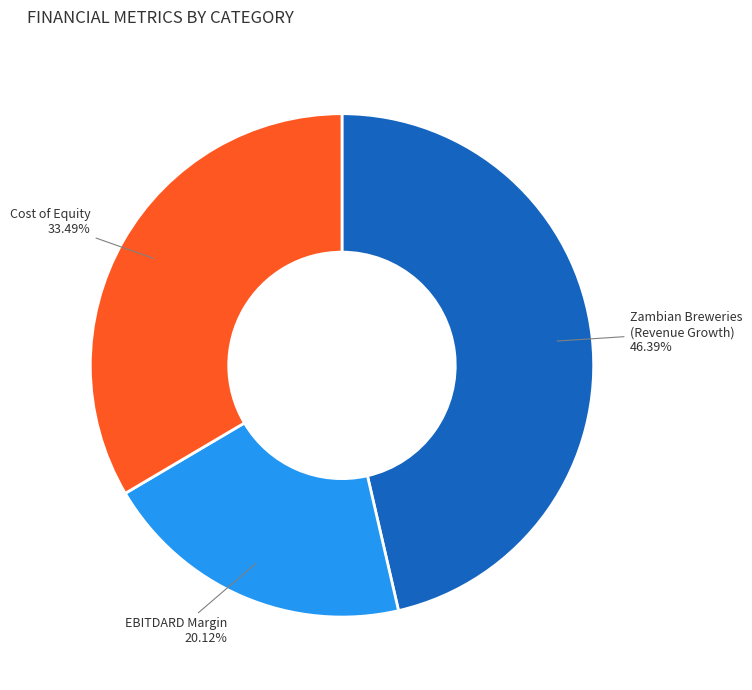

Is there a majority slice in this chart?

No